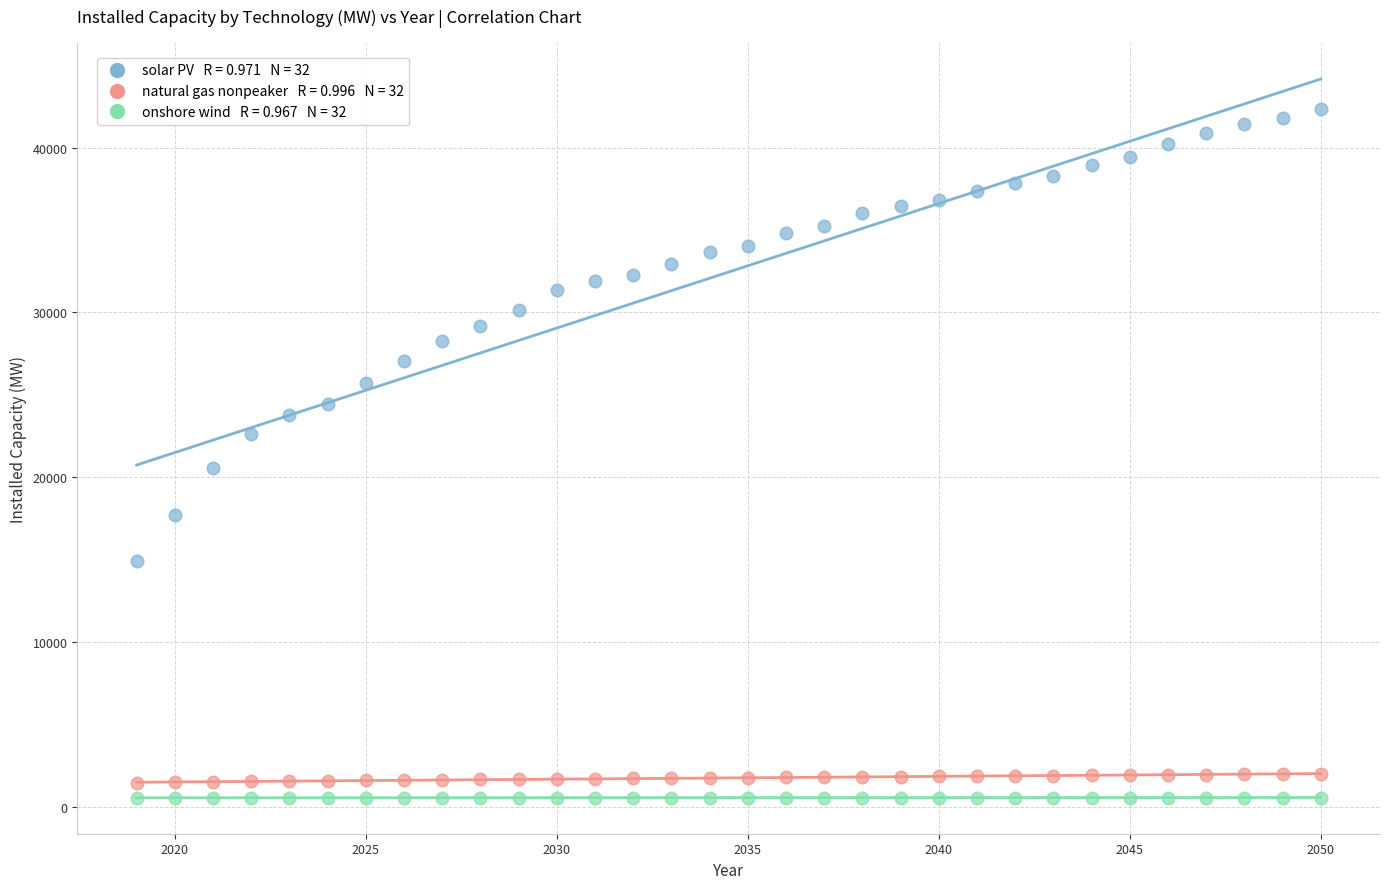

Across all data points, what is the range of X values (max minus min)?

31.0